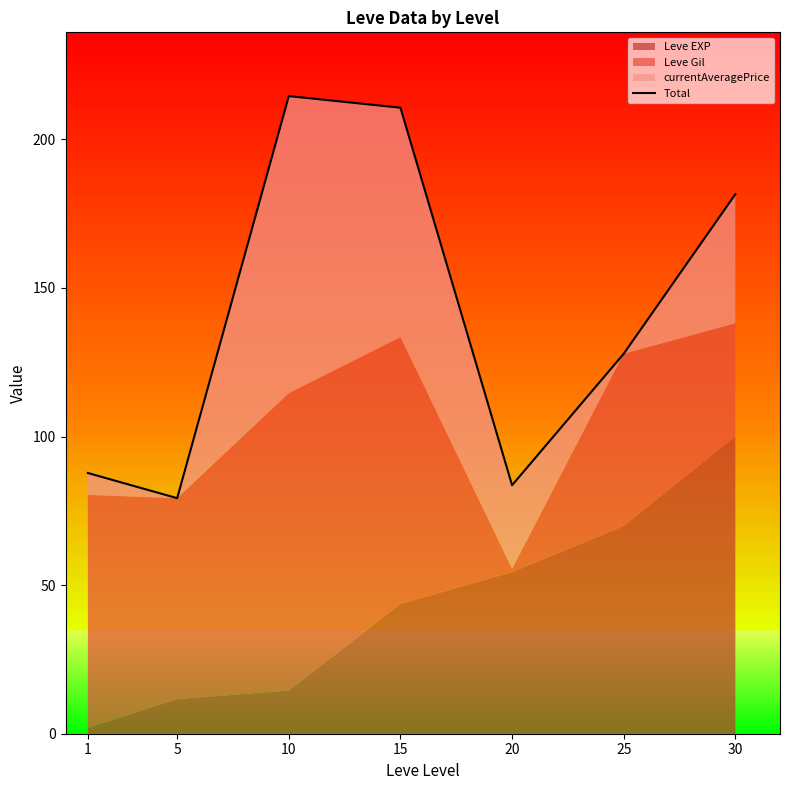

True or false: the data shows 137.5 at 5.

False